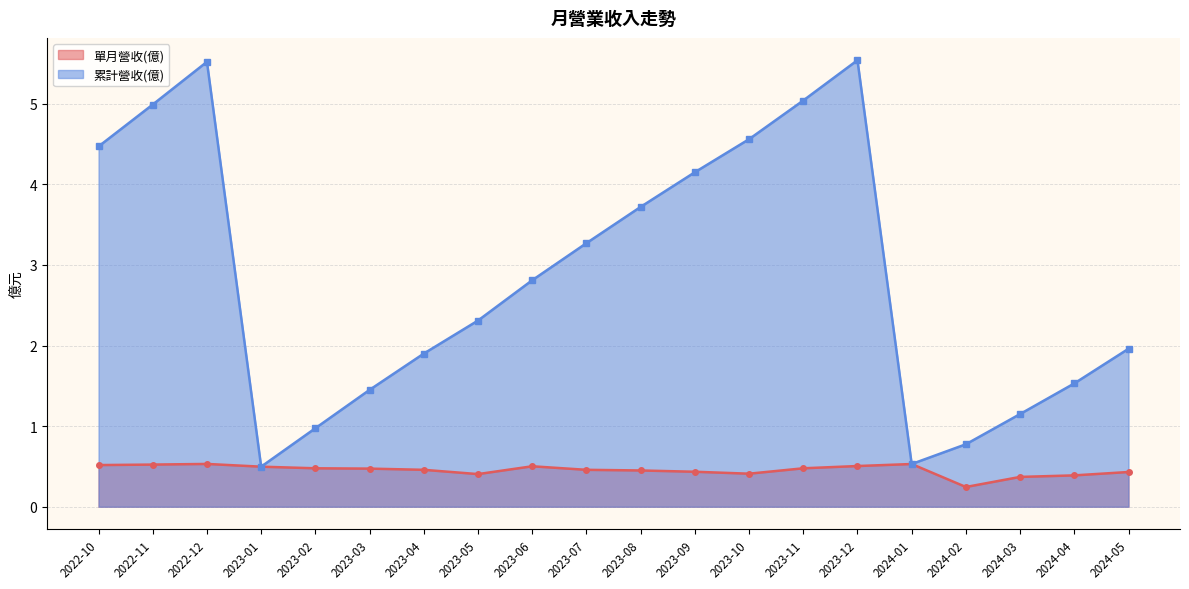

Read the 單月營收(億) value at 2023-09.

0.4